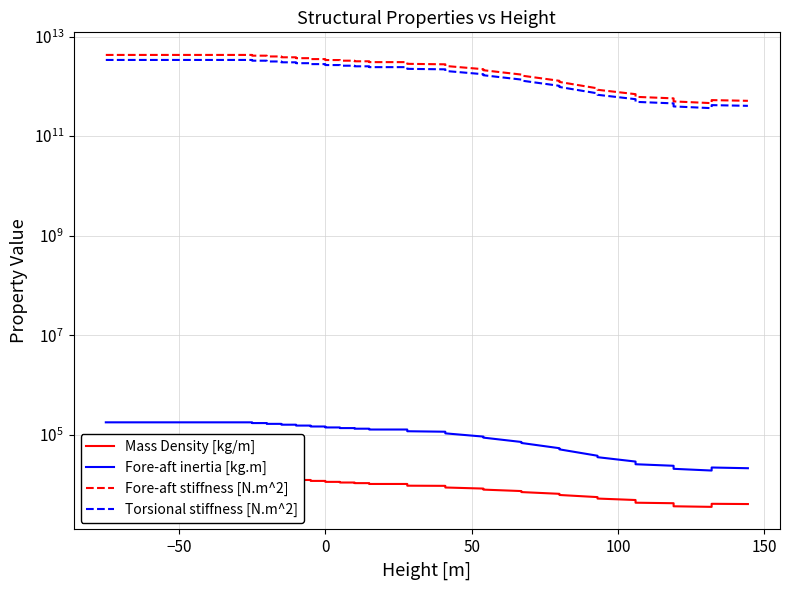

In Mass Density [kg/m], how many points are higher than both neighbors (excluding endpoints)?

1